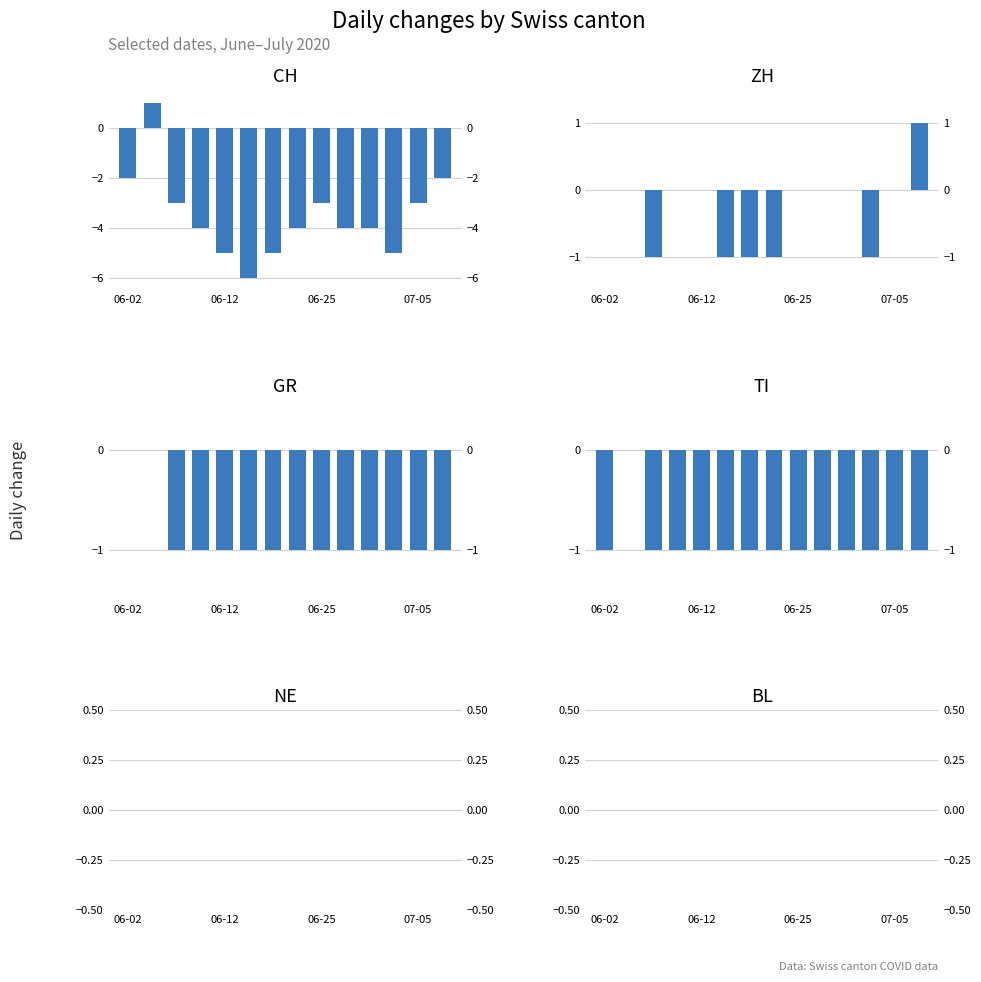

What is the lowest value of the TI series?

-1